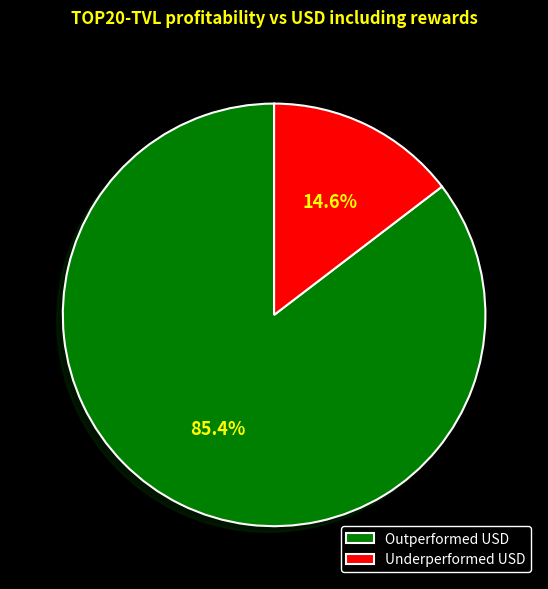

To the nearest percent, what is the difference between the largest and smallest slice percentages?

71%